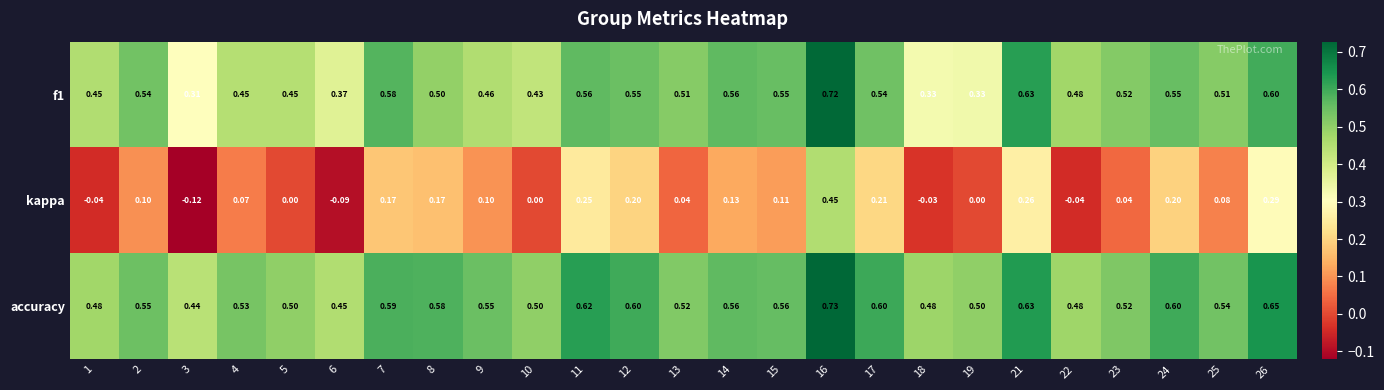

Is the value of accuracy at 5 greater than the value of f1 at 13?

No